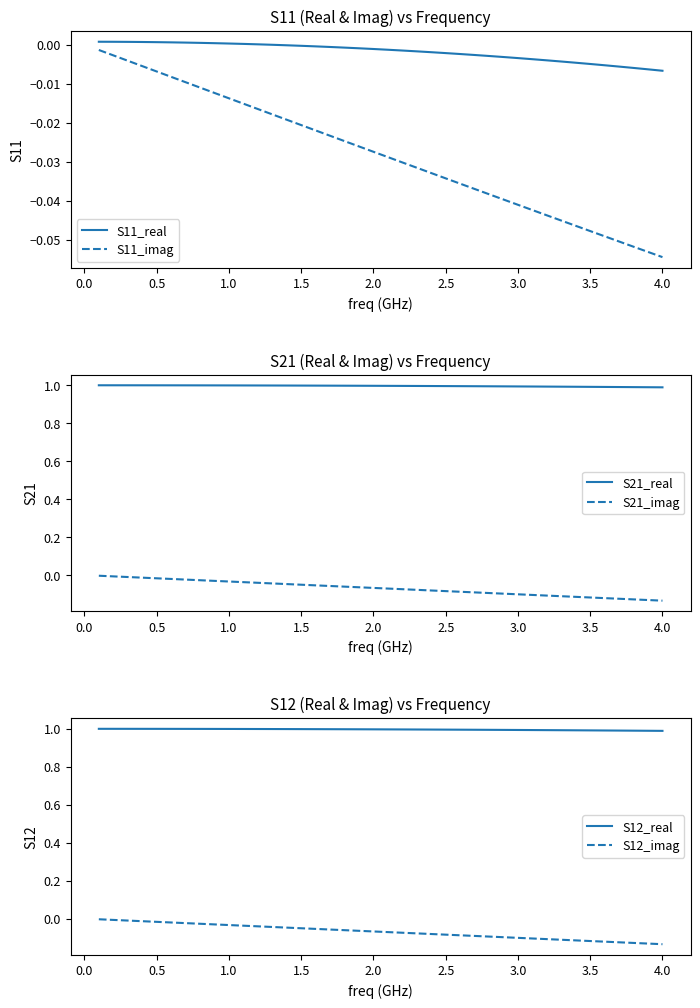

The S12_real series shows 1.0 at 1.5. True or false?

True